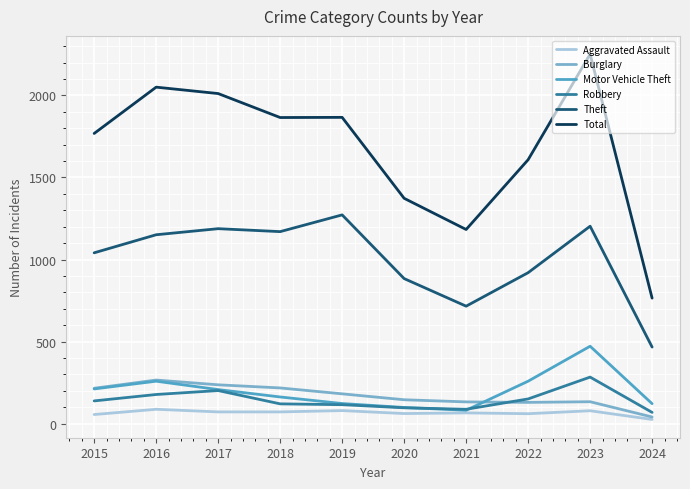

What is the difference between the maximum and minimum values in the Aggravated Assault series?

62